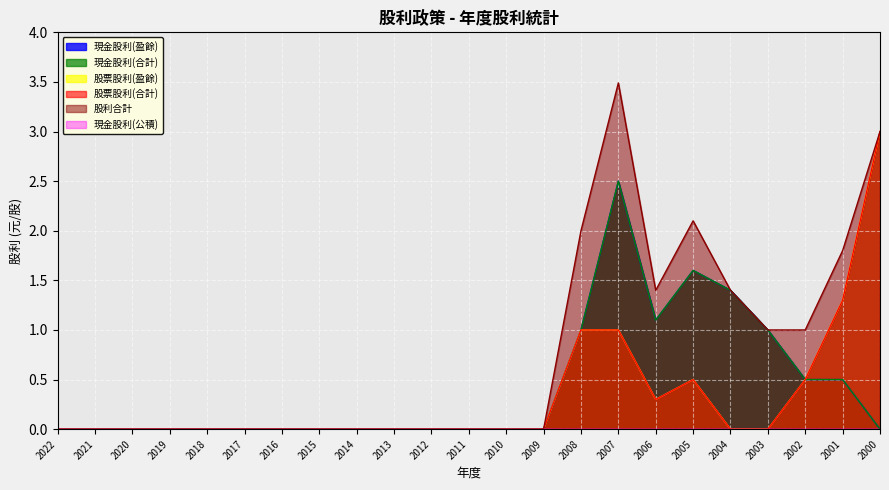

How many data points in 現金股利(合計) are above 0?

8